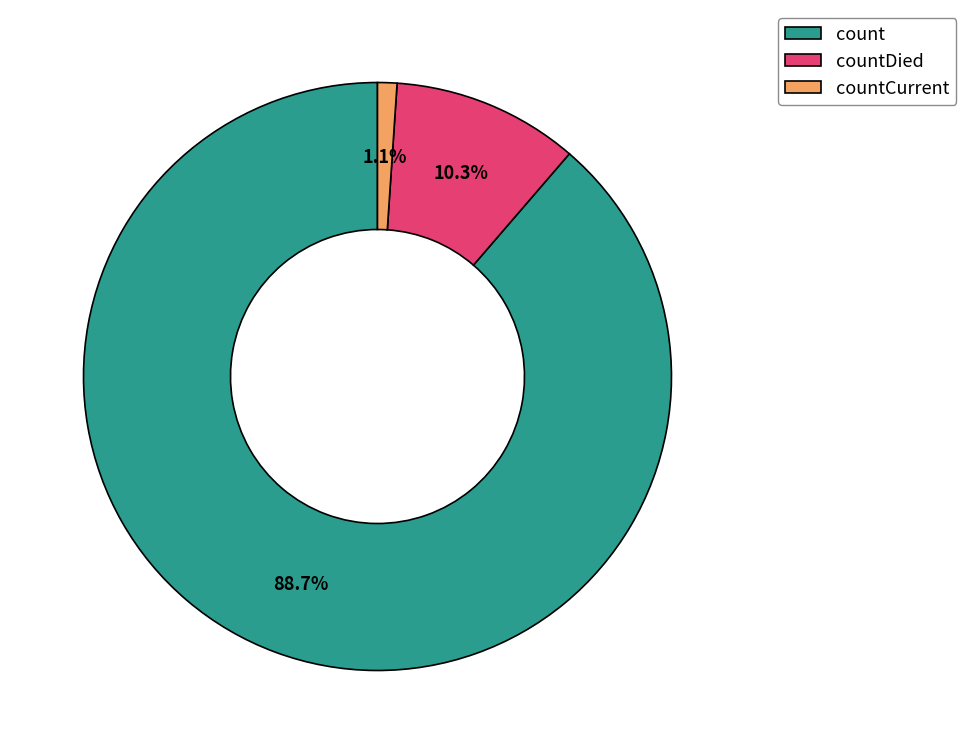

Which has a higher value, count or countCurrent?

count